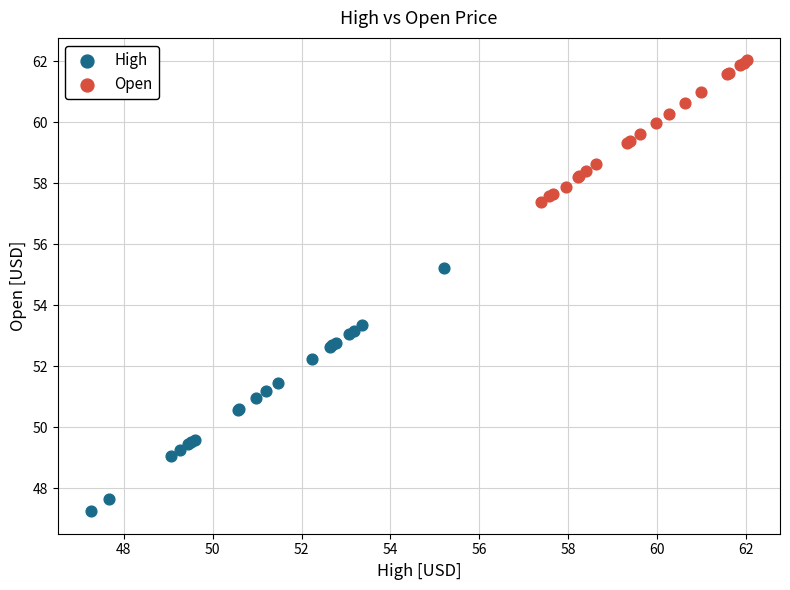

Which series has the largest Y range (max minus min)?

High